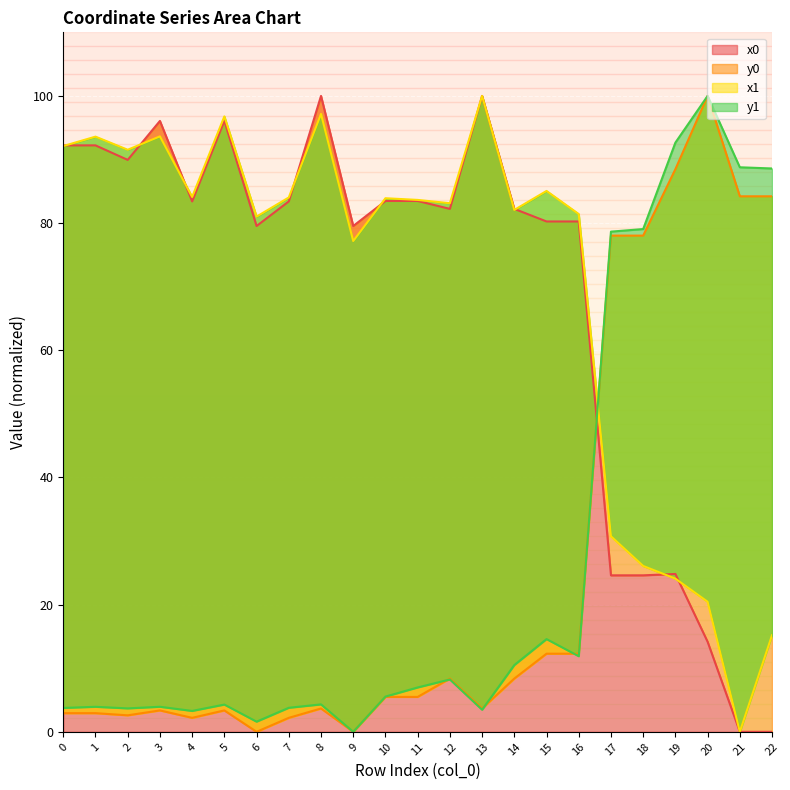

True or false: y0 has more than 0 interior local peaks.

True